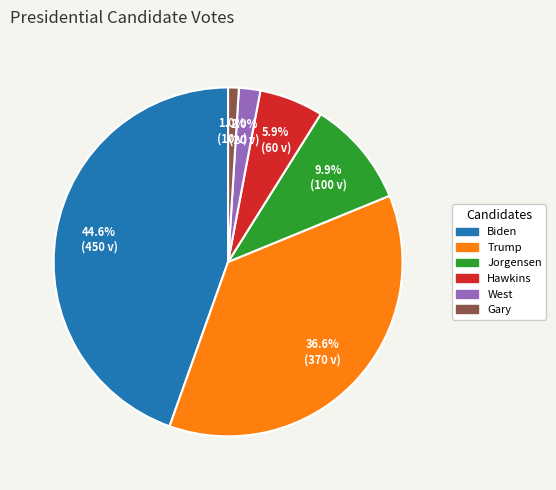

Between Hawkins and Biden, which is larger?

Biden